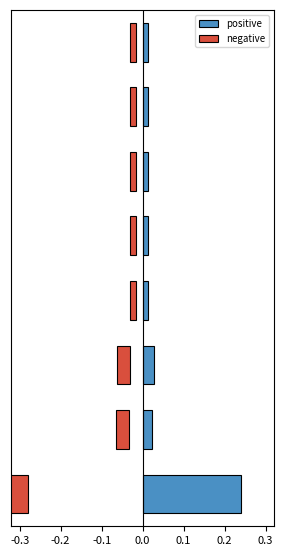

Is the value of positive at 7 greater than the value of negative at -0.2?

Yes